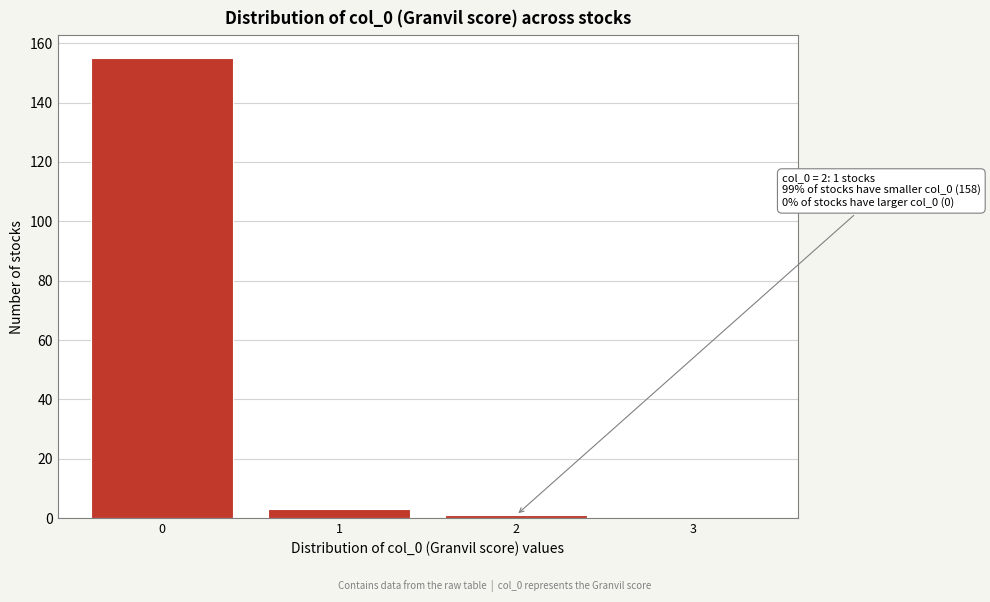

Reading left to right, list all the values displayed in this chart.

0=155	1=3	2=1	3=0